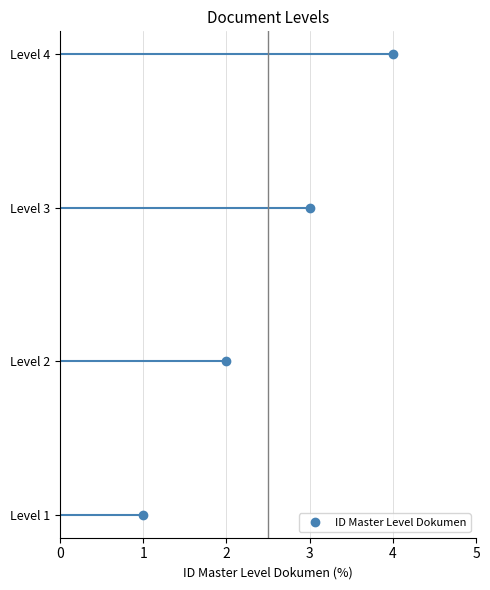

At which label is the value closest to 2?

Level 2